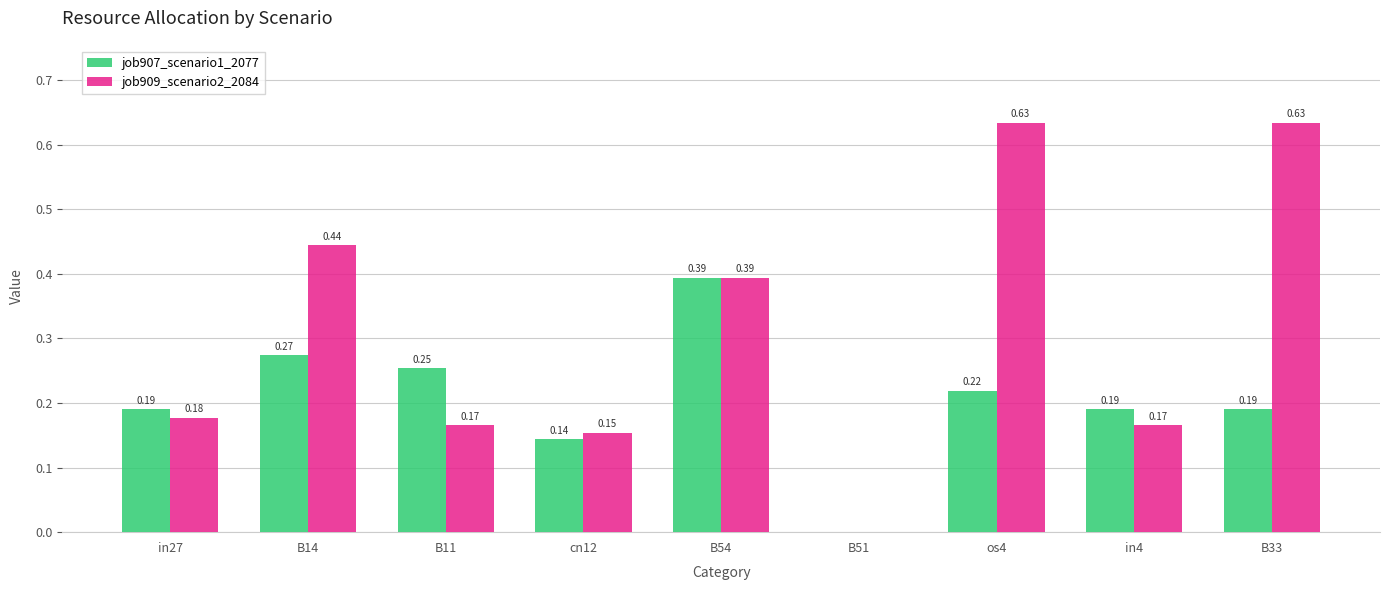

Is it true that job909_scenario2_2084 equals 0.7 at B54?

False